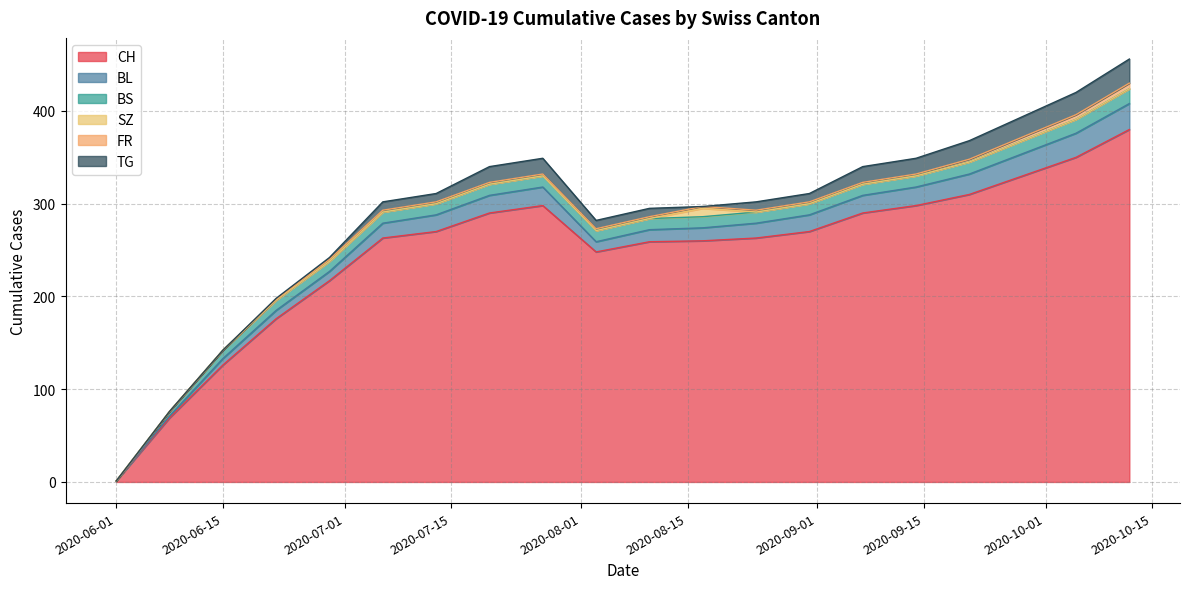

Which series has the widest spread of values?

CH